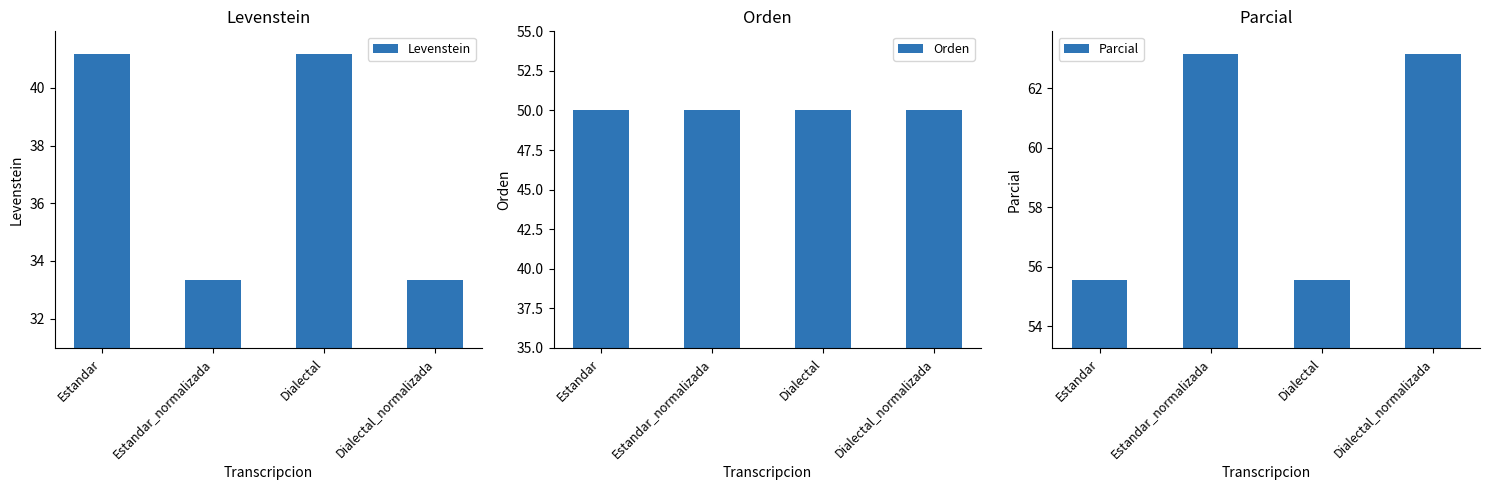

What is the smallest value displayed?

33.3